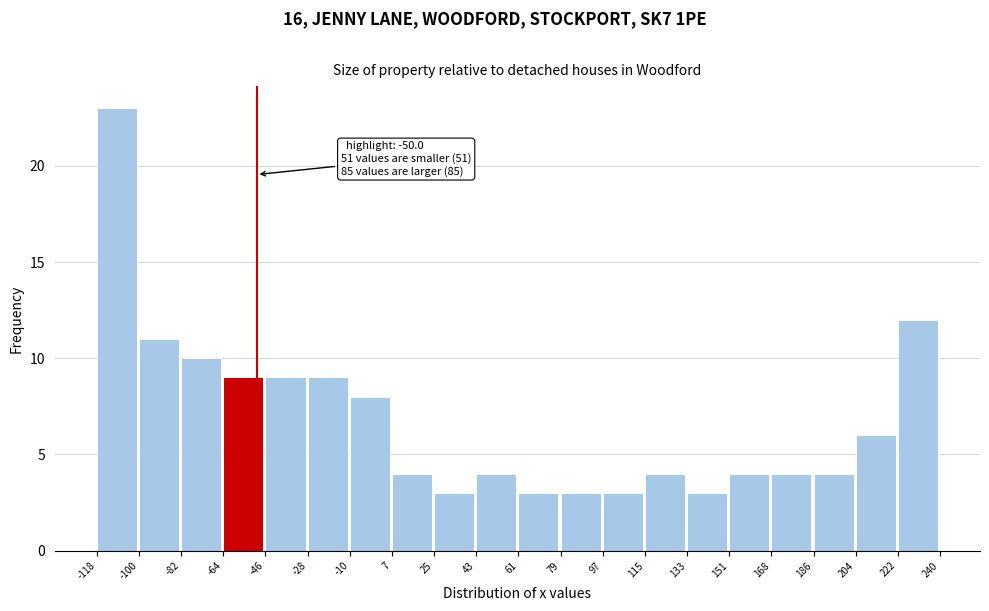

Over which range of the x-axis is the bar tallest?

-118 to -100